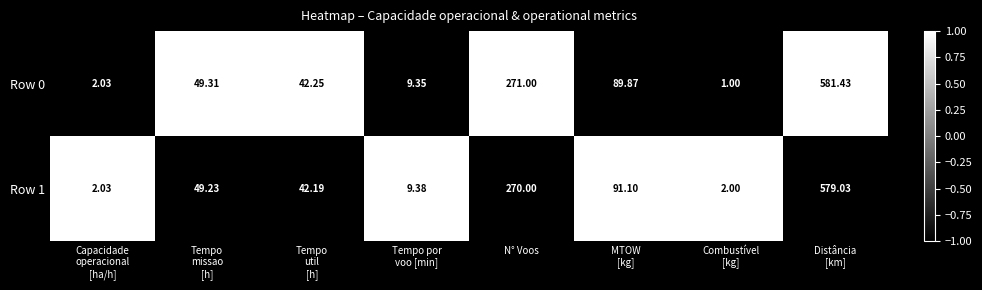

At which label is Row 0 closest to 291?

N° Voos